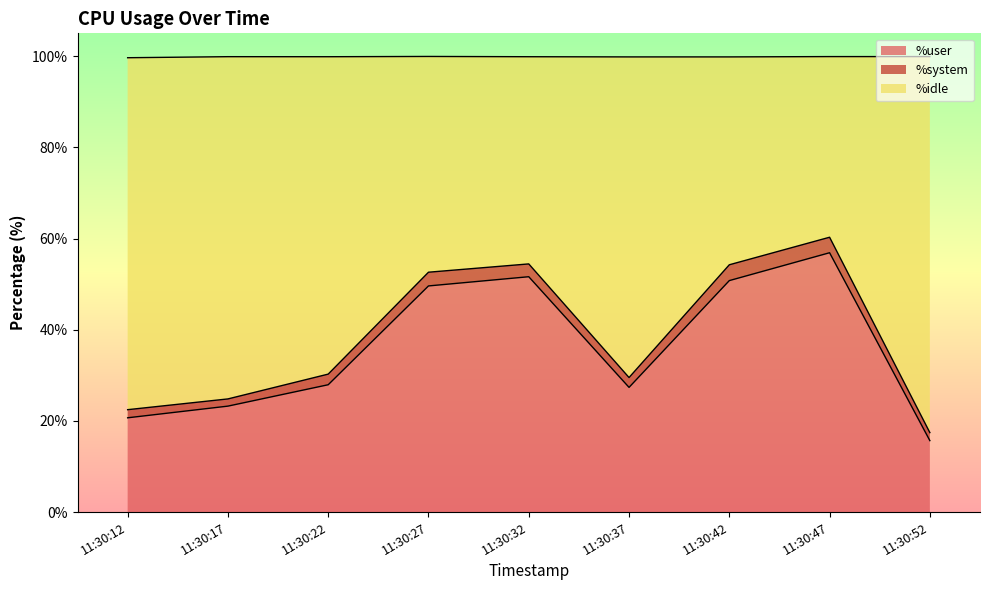

Between 11:30:47 and 11:30:52, which is larger?

11:30:47